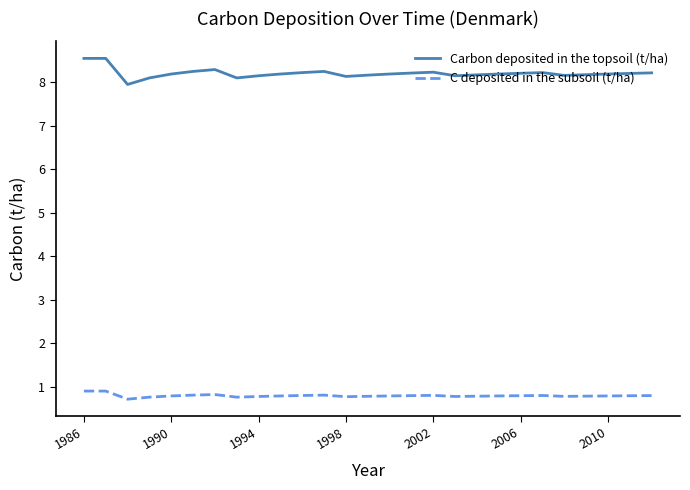

Which series has the widest spread of values?

Carbon deposited in the topsoil (t/ha)